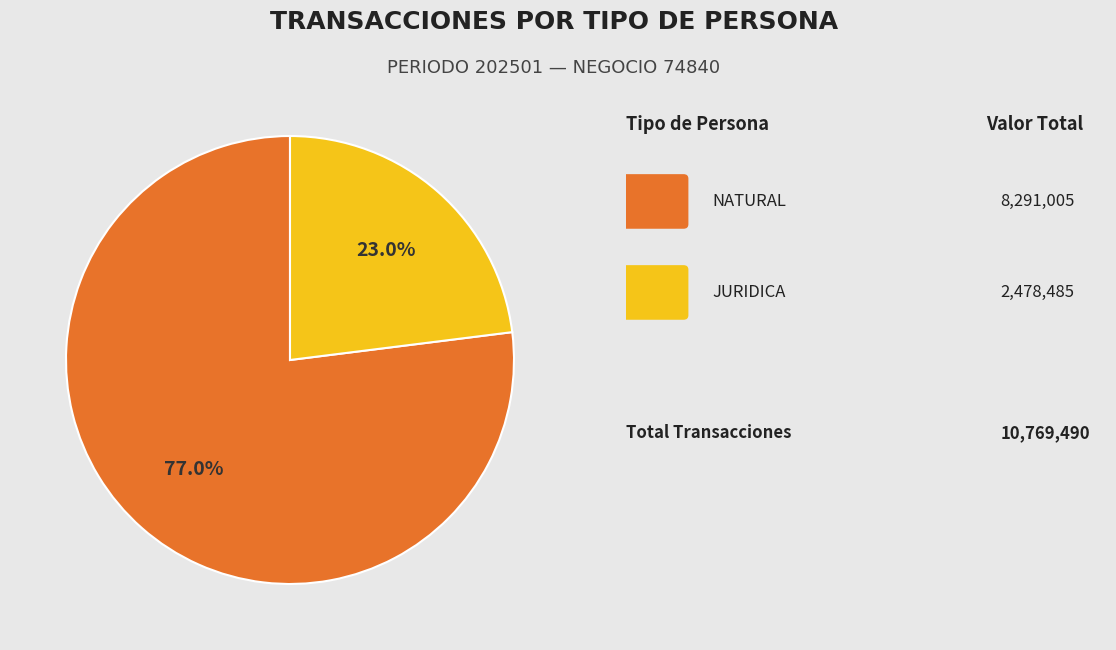

Is there a majority slice in this chart?

Yes